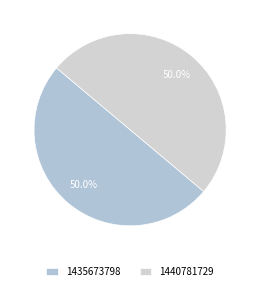

Does any single category account for the majority?

No